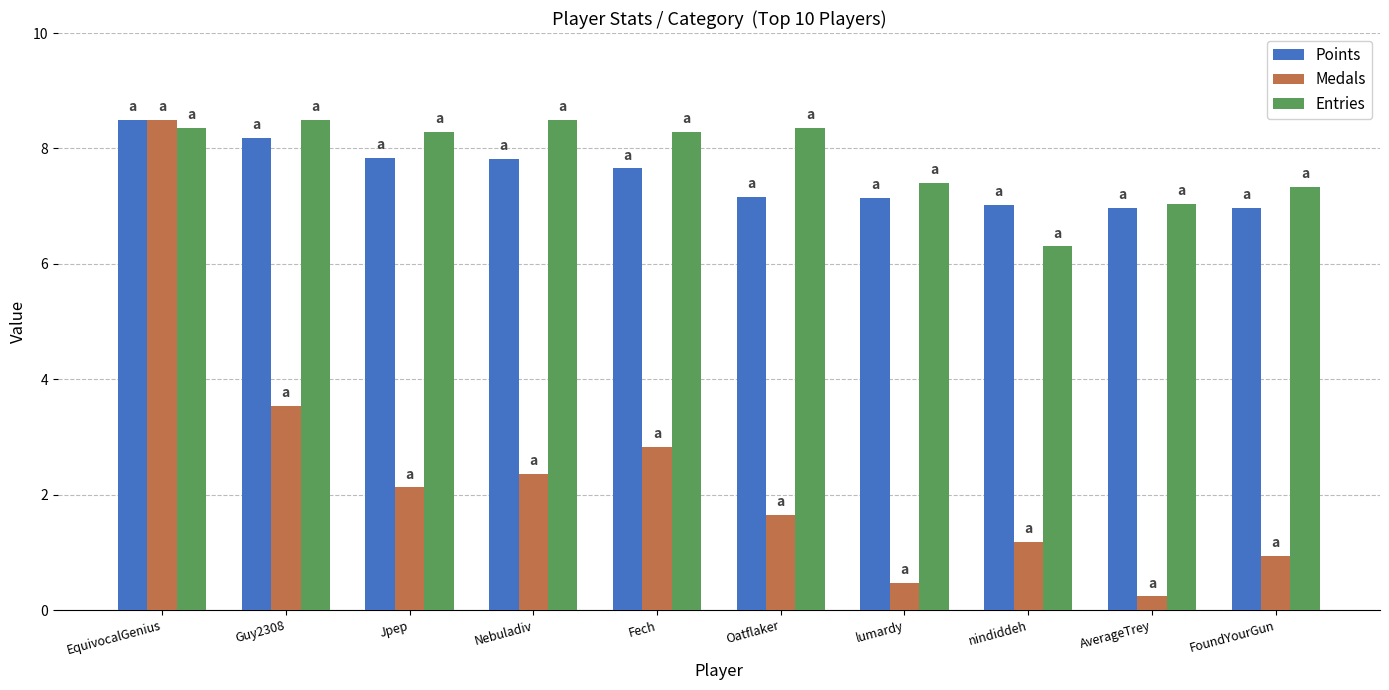

Where is Medals nearest to the value 4?

Guy2308